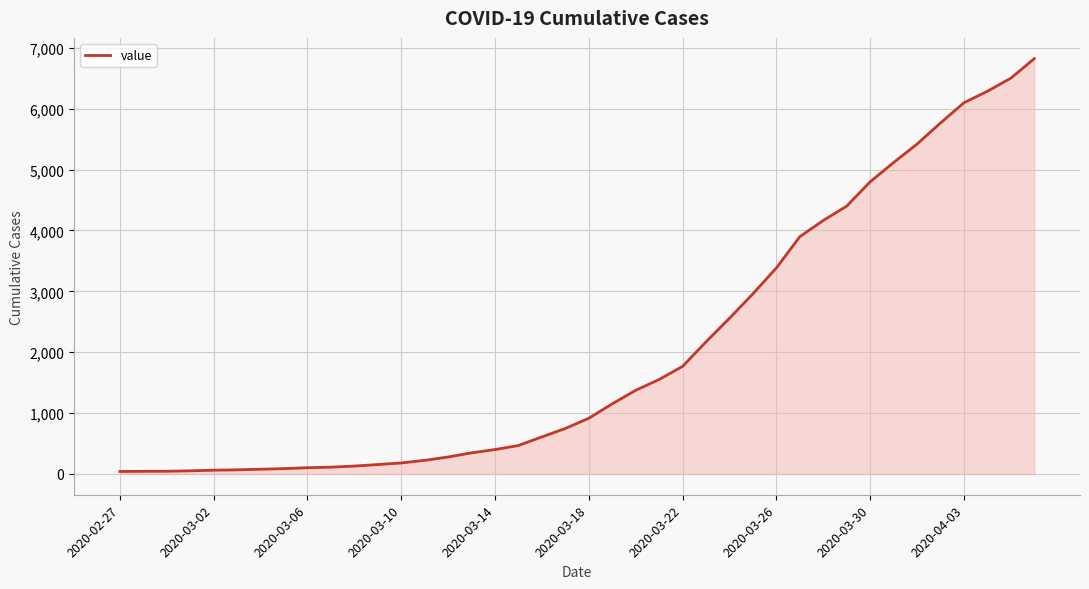

What is the maximum value shown in the chart?

6822